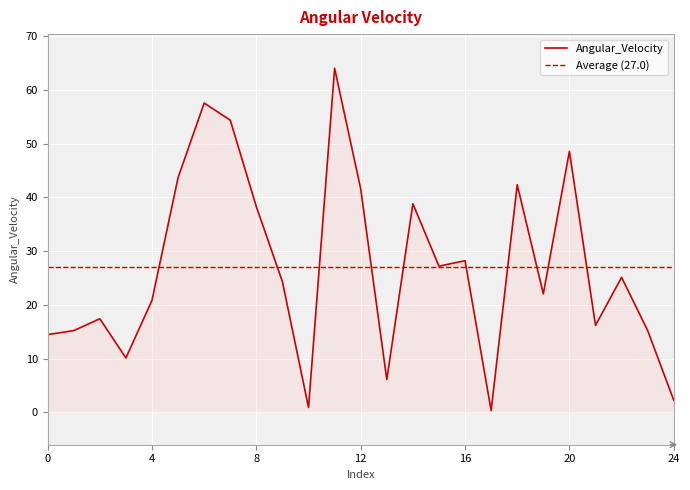

Where is the data nearest to the value 32?

16